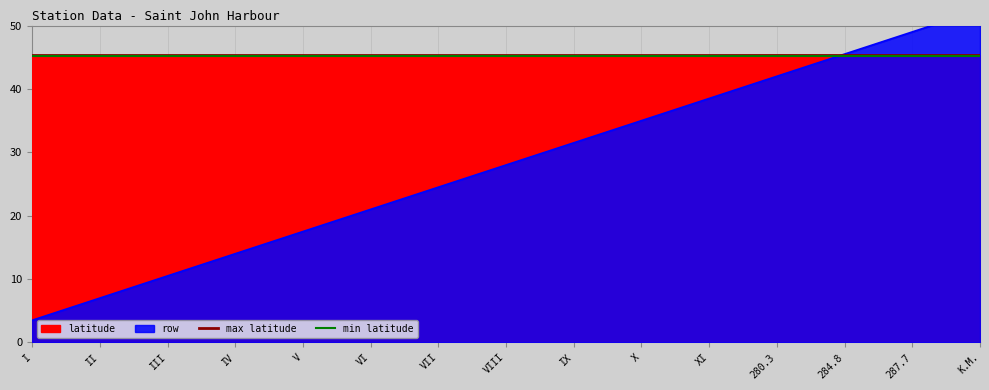

What is the approximate value of latitude at III?

45.3